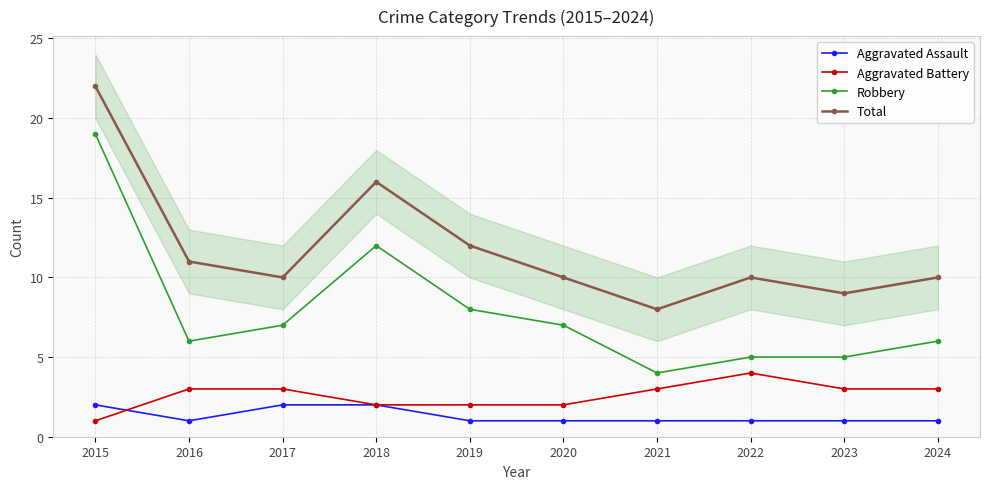

At which label is Aggravated Battery closest to 2?

2018